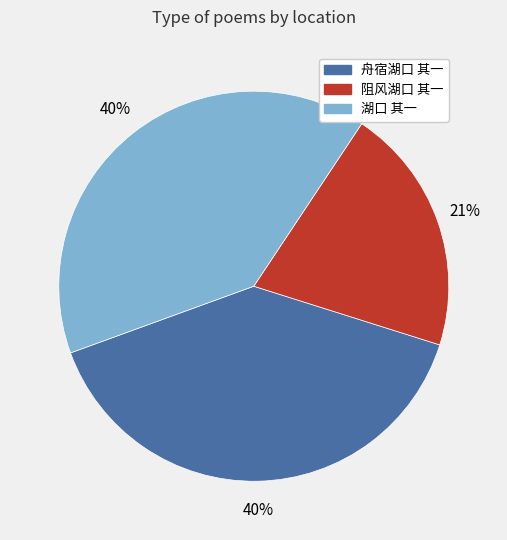

To the nearest percent, what is the difference between the largest and smallest slice percentages?

19%